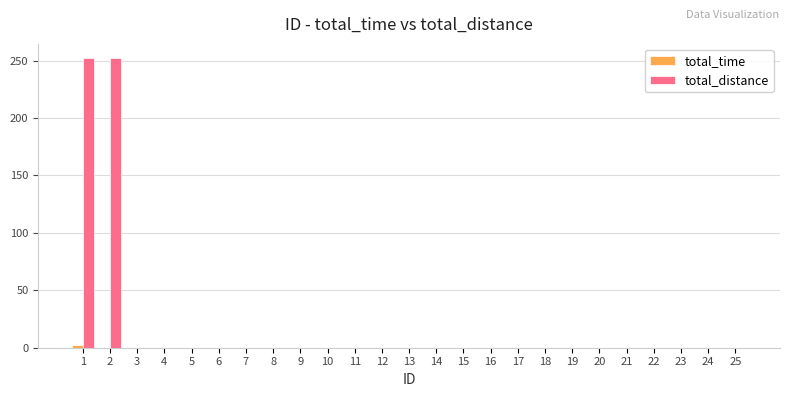

Count the number of categories in the chart.

25